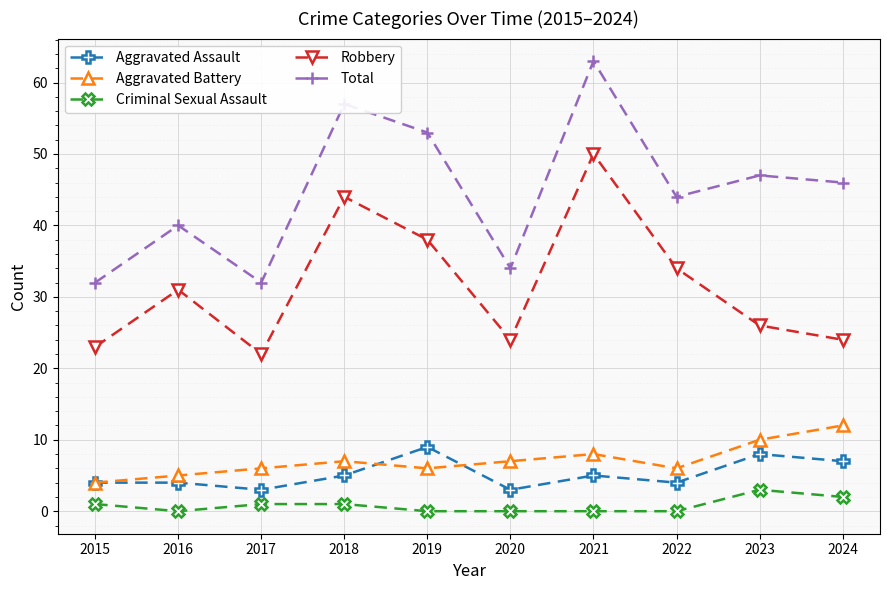

Reading left to right, transcribe all the data shown in this chart.

Aggravated Assault: 4	4	3	5	9	3	5	4	8	7
Aggravated Battery: 4	5	6	7	6	7	8	6	10	12
Criminal Sexual Assault: 1	0	1	1	0	0	0	0	3	2
Robbery: 23	31	22	44	38	24	50	34	26	24
Total: 32	40	32	57	53	34	63	44	47	46